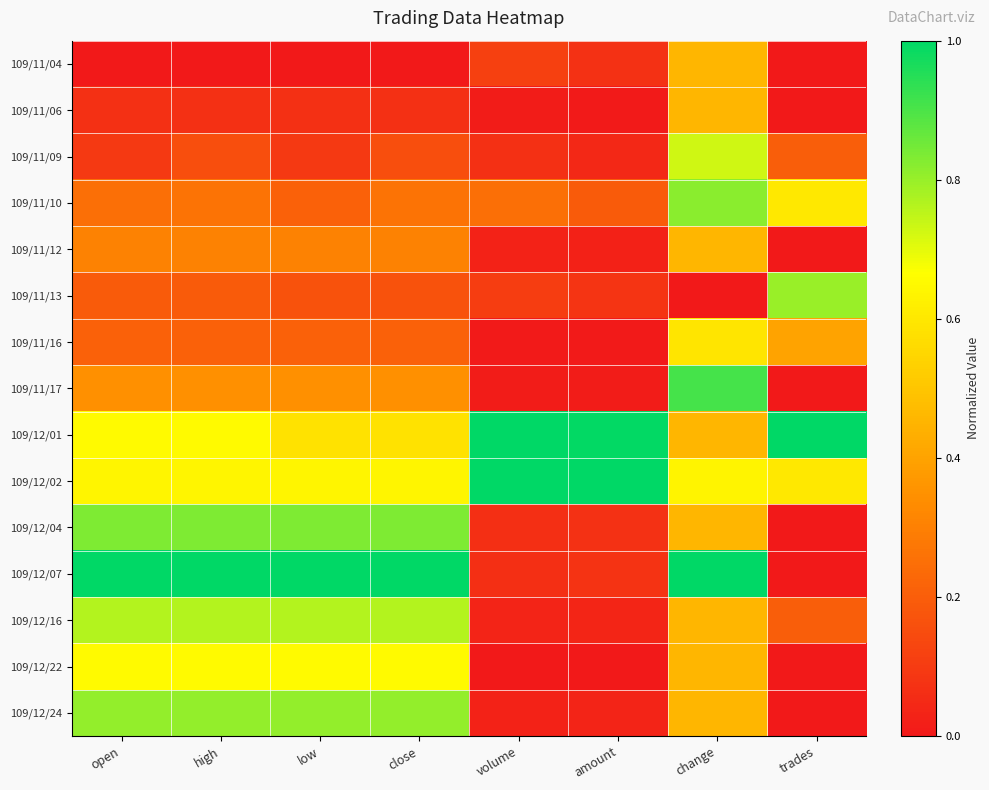

Reading right to left, what are all the values shown in this chart?

109/11/04: trades=0.0	change=0.5	amount=0.1	volume=0.1	close=0.0	low=0.0	high=0.0	open=0.0
109/11/06: trades=0.0	change=0.5	amount=0.0	volume=0.0	close=0.1	low=0.1	high=0.1	open=0.1
109/11/09: trades=0.2	change=0.7	amount=0.0	volume=0.1	close=0.2	low=0.1	high=0.2	open=0.1
109/11/10: trades=0.6	change=0.8	amount=0.2	volume=0.3	close=0.3	low=0.2	high=0.3	open=0.3
109/11/12: trades=0.0	change=0.5	amount=0.0	volume=0.0	close=0.3	low=0.3	high=0.3	open=0.3
109/11/13: trades=0.8	change=0.0	amount=0.1	volume=0.1	close=0.2	low=0.2	high=0.2	open=0.2
109/11/16: trades=0.4	change=0.6	amount=0.0	volume=0.0	close=0.2	low=0.2	high=0.2	open=0.2
109/11/17: trades=0.0	change=0.9	amount=0.0	volume=0.0	close=0.3	low=0.3	high=0.3	open=0.3
109/12/01: trades=1.0	change=0.5	amount=1.0	volume=1.0	close=0.6	low=0.6	high=0.7	open=0.7
109/12/02: trades=0.6	change=0.6	amount=1.0	volume=1.0	close=0.6	low=0.6	high=0.6	open=0.6
109/12/04: trades=0.0	change=0.5	amount=0.1	volume=0.1	close=0.8	low=0.8	high=0.8	open=0.8
109/12/07: trades=0.0	change=1.0	amount=0.1	volume=0.1	close=1.0	low=1.0	high=1.0	open=1.0
109/12/16: trades=0.2	change=0.5	amount=0.0	volume=0.0	close=0.8	low=0.8	high=0.8	open=0.8
109/12/22: trades=0.0	change=0.5	amount=0.0	volume=0.0	close=0.7	low=0.7	high=0.7	open=0.7
109/12/24: trades=0.0	change=0.5	amount=0.0	volume=0.0	close=0.8	low=0.8	high=0.8	open=0.8